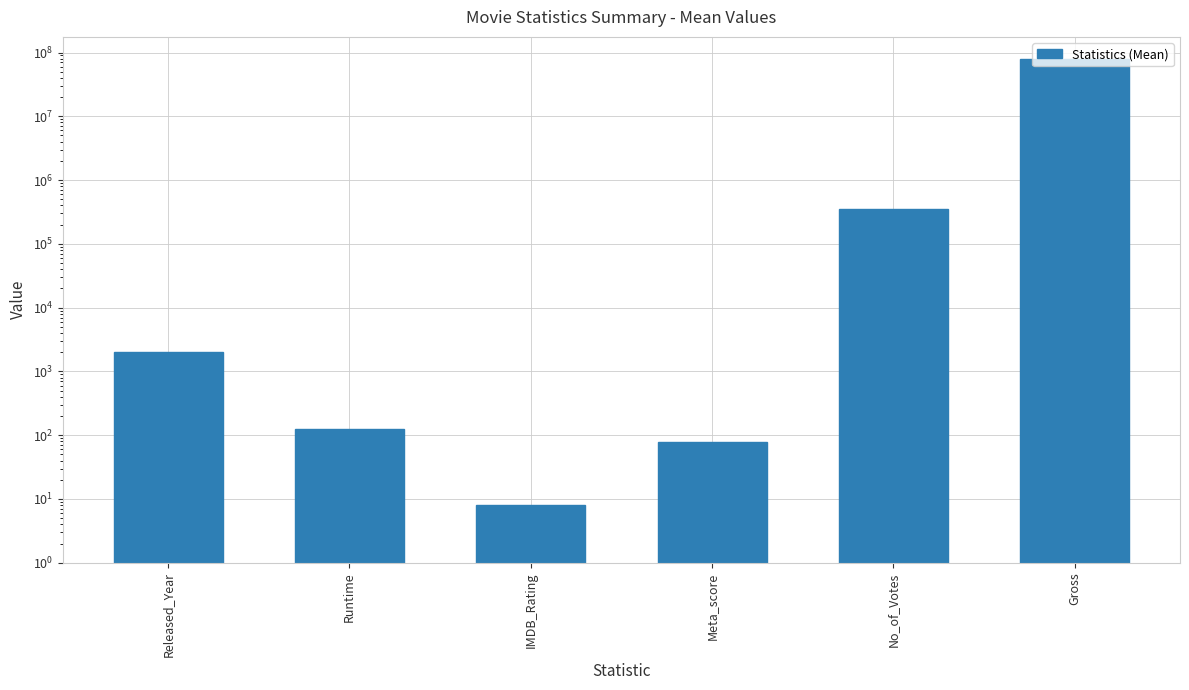

The value at IMDB_Rating is 7.9. True or false?

True